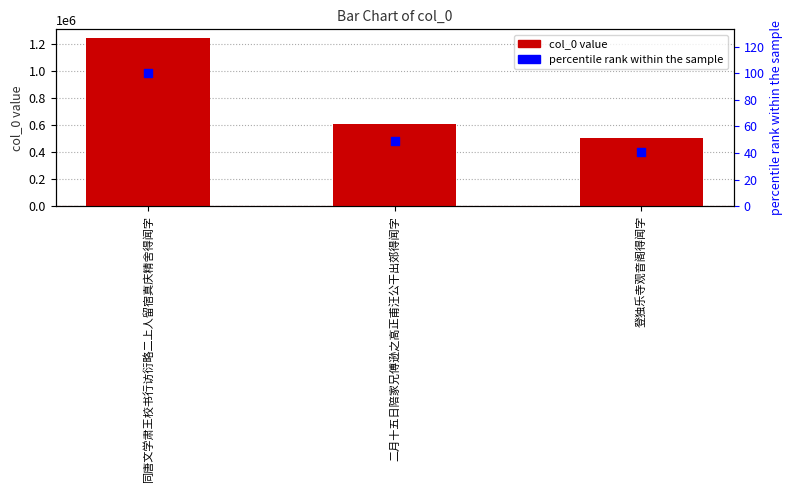

Which series has the widest spread of Y values?

col_0